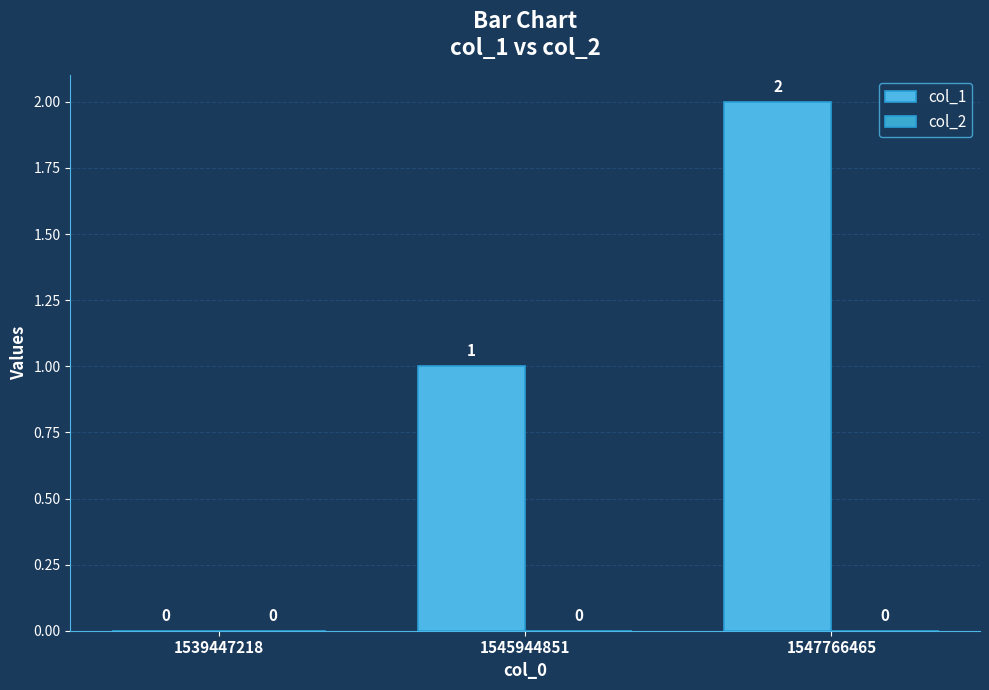

Reading left to right, list all the values displayed in this chart.

col_1: 1539447218=0	1545944851=1	1547766465=2
col_2: 1539447218=0	1545944851=0	1547766465=0